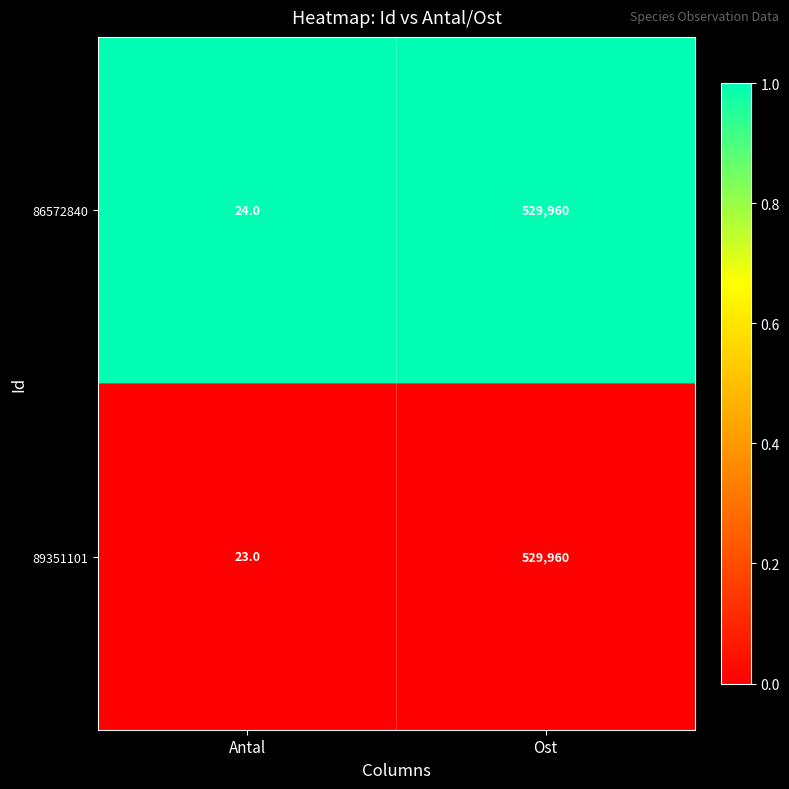

Reading left to right, what are all the values shown in this chart?

86572840: Antal=24	Ost=529960
89351101: Antal=23	Ost=529960